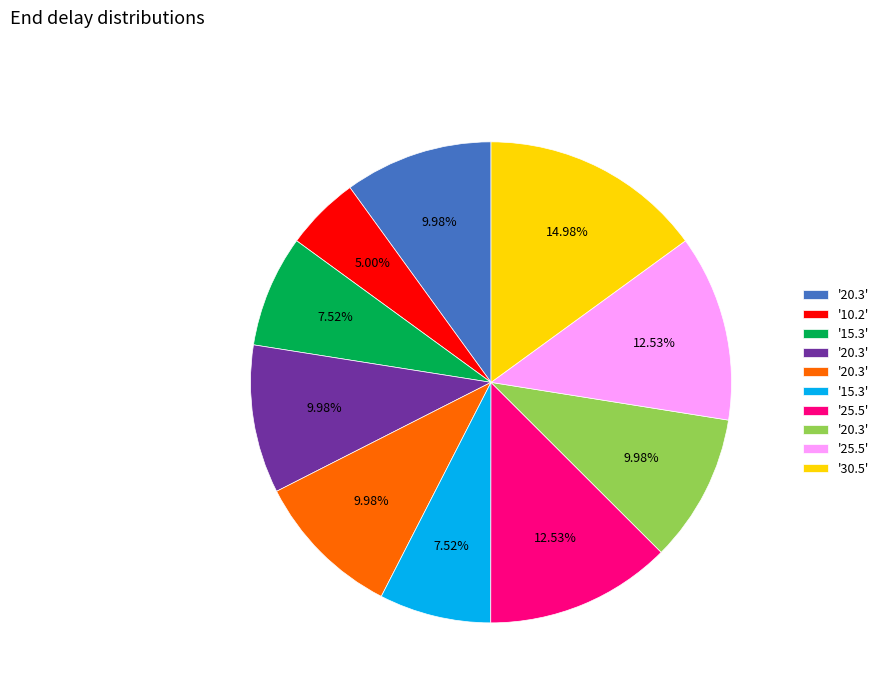

Is there a majority slice in this chart?

No